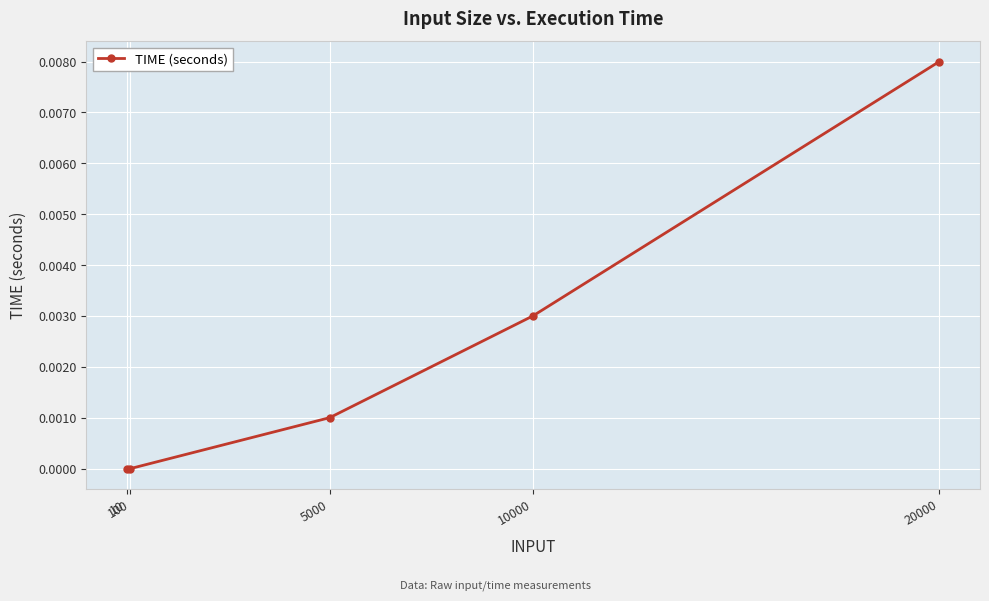

How many lines are shown in the chart?

1